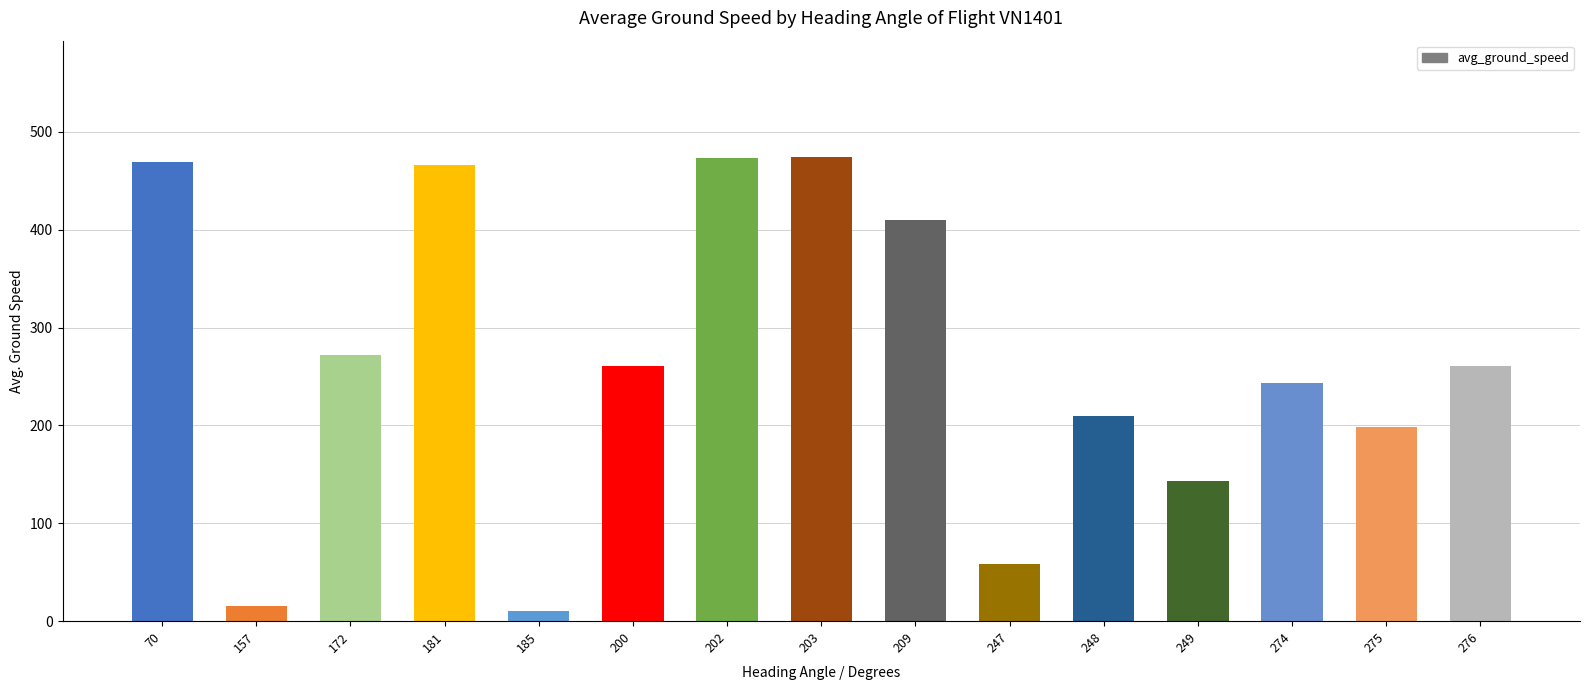

The chart shows a value of 459.6 at 172. True or false?

False